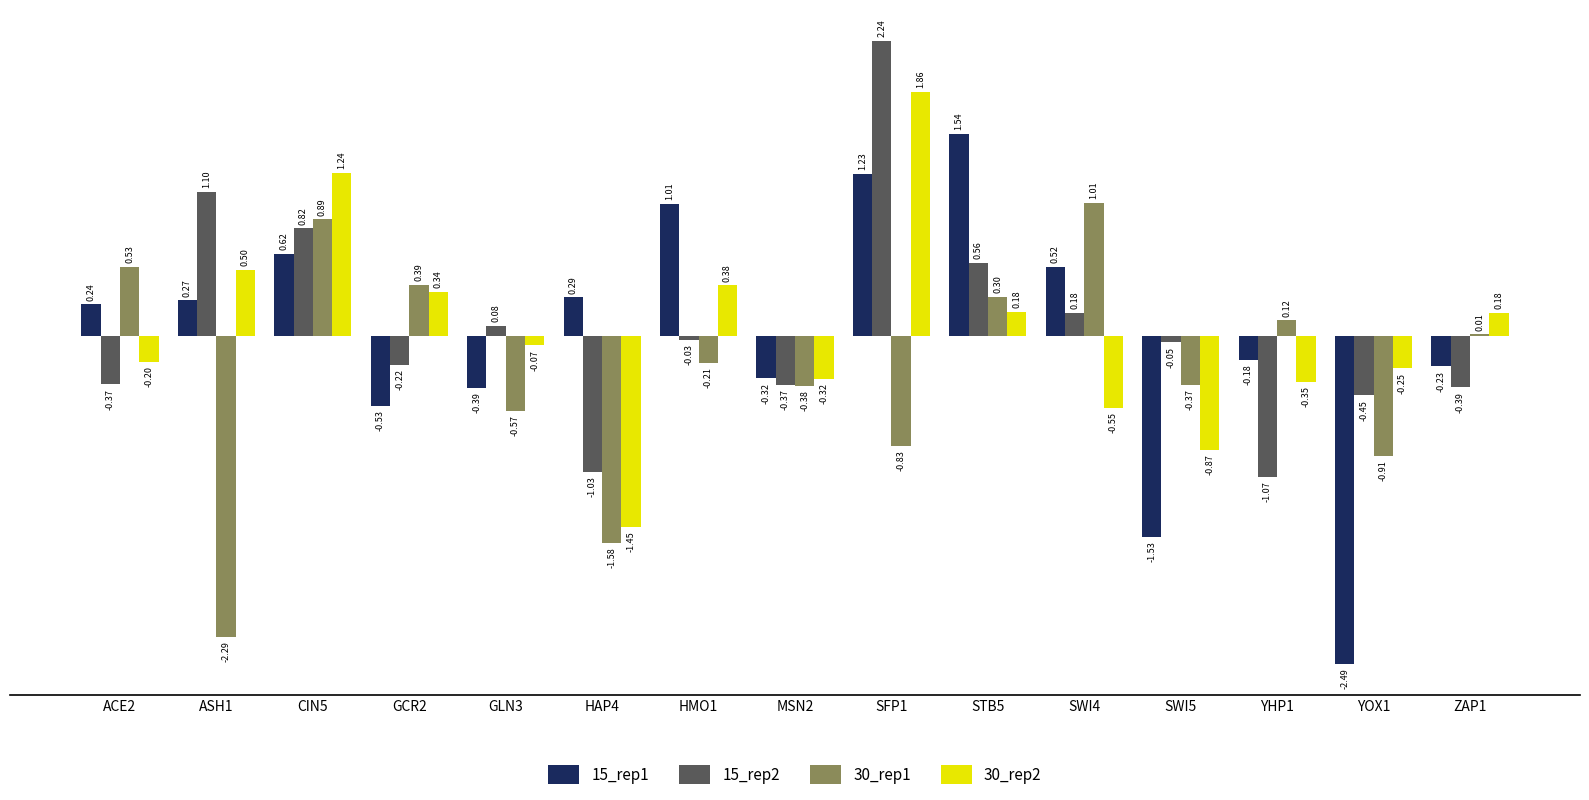

How many categories are shown in the chart?

15